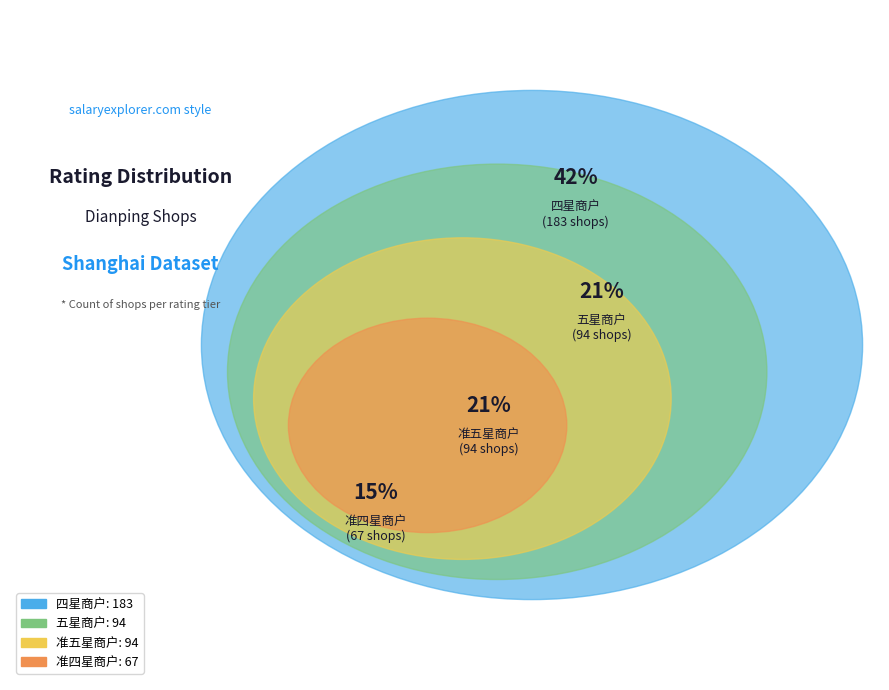

Is 四星商户 the majority of the pie?

No